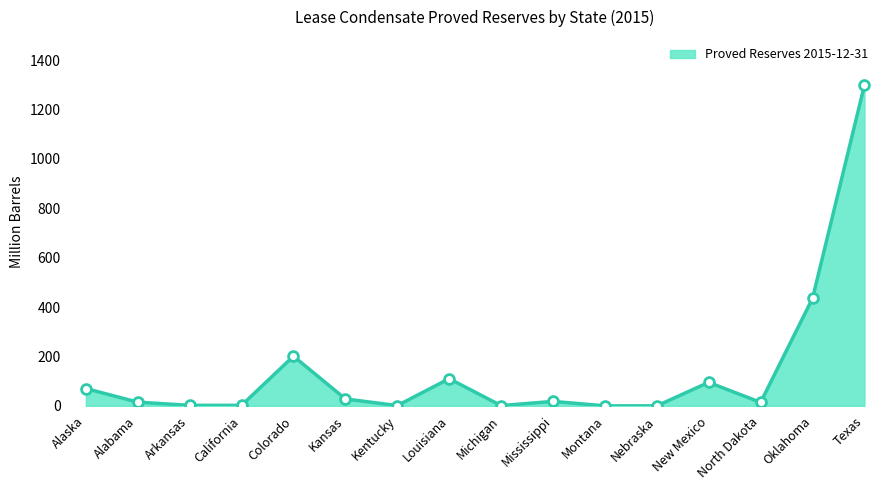

What is the change in value from Colorado to Kansas?

-173